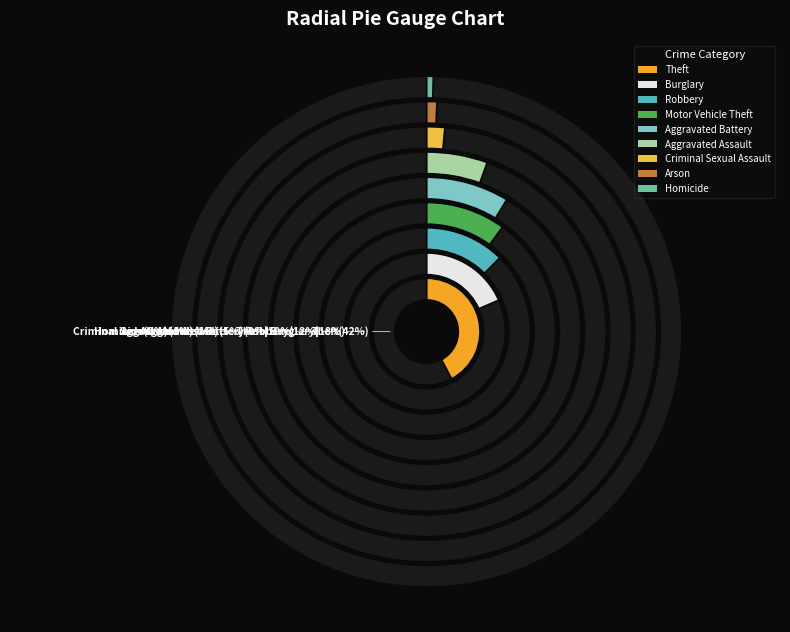

To the nearest percent, what is the average slice percentage?

11%